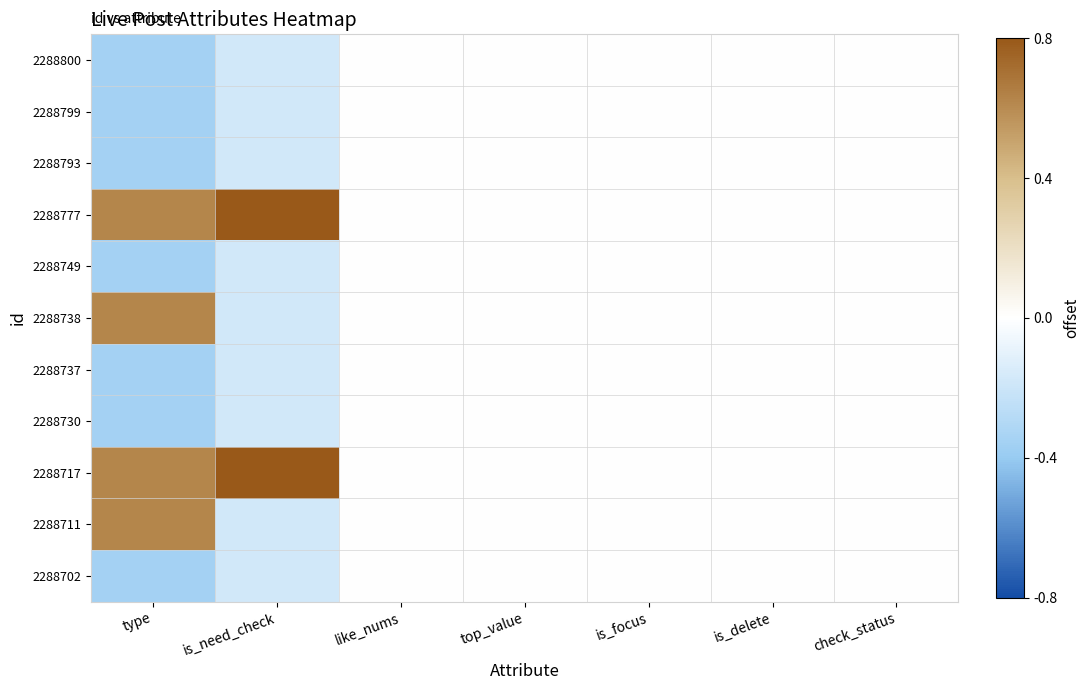

Rank the series by their maximum value, from lowest to highest.

2288800, 2288799, 2288793, 2288749, 2288737, 2288730, 2288702, 2288738, 2288711, 2288777, 2288717